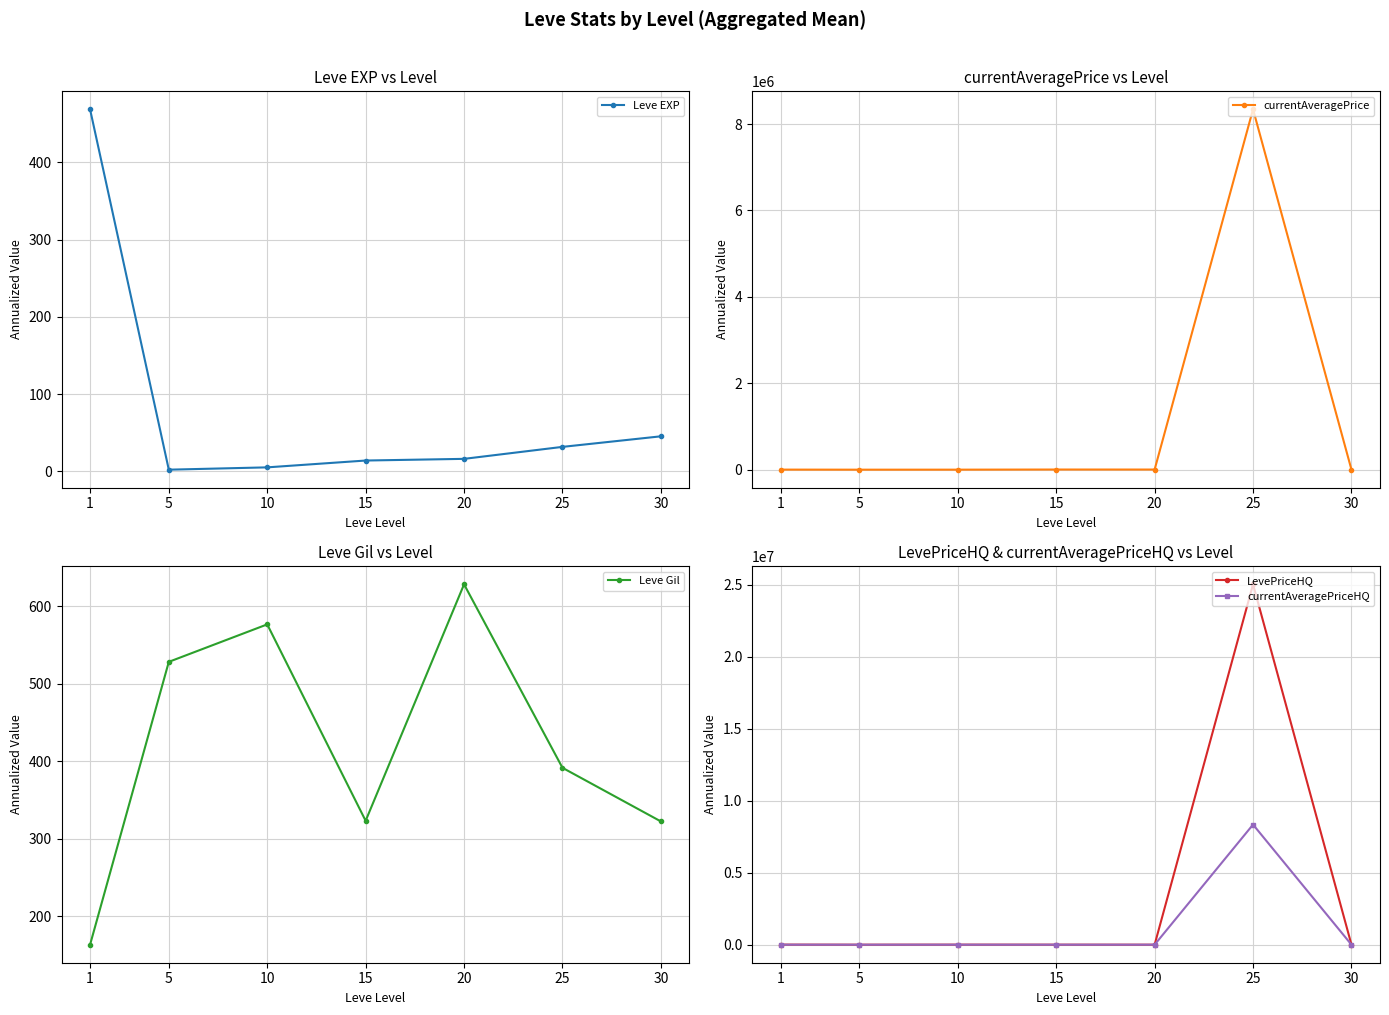

Where is the first local minimum for currentAveragePrice?

5